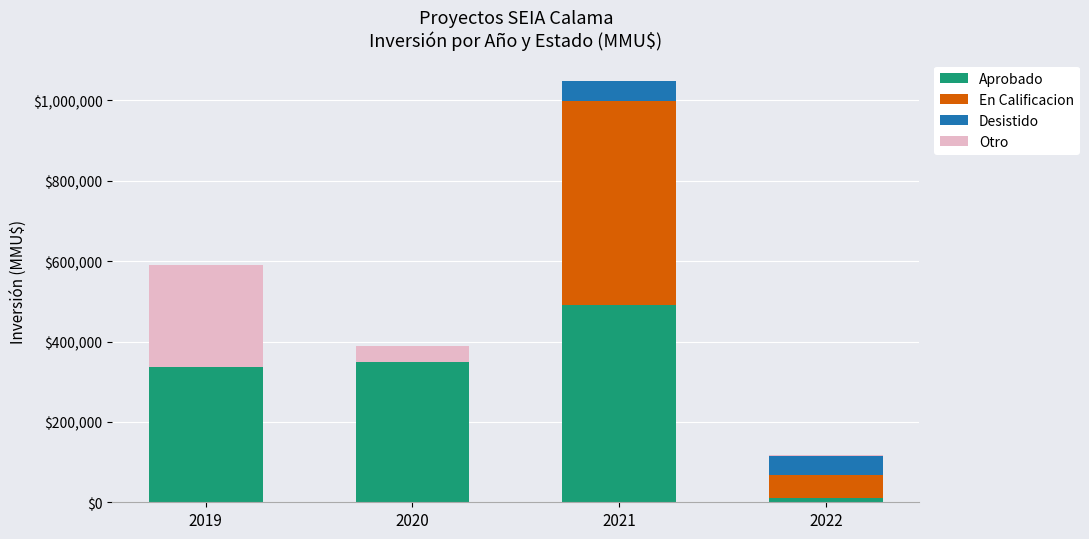

What is the highest value of the Aprobado series?

492228